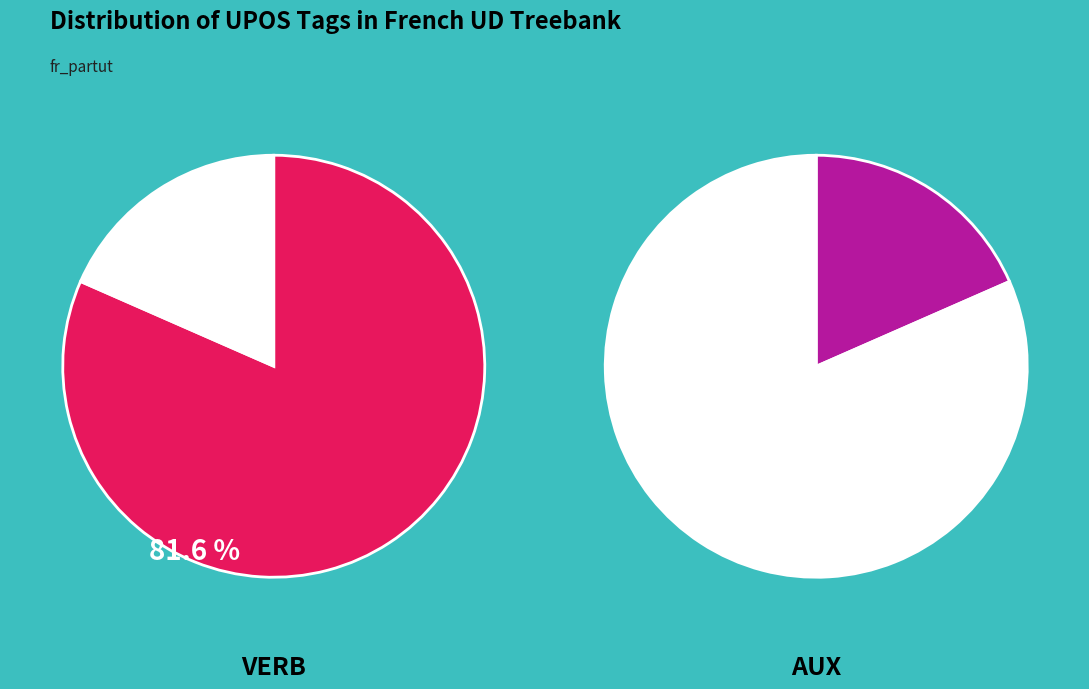

Combined, do VERB and AUX account for over 50%?

Yes